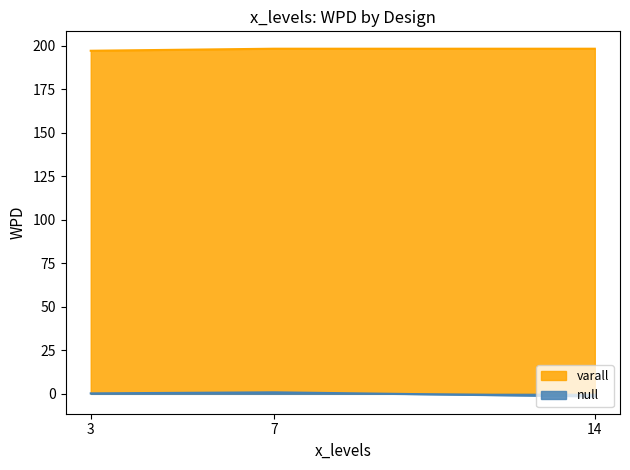

What is the approximate value of facet_levels_varall at 7?

198.3